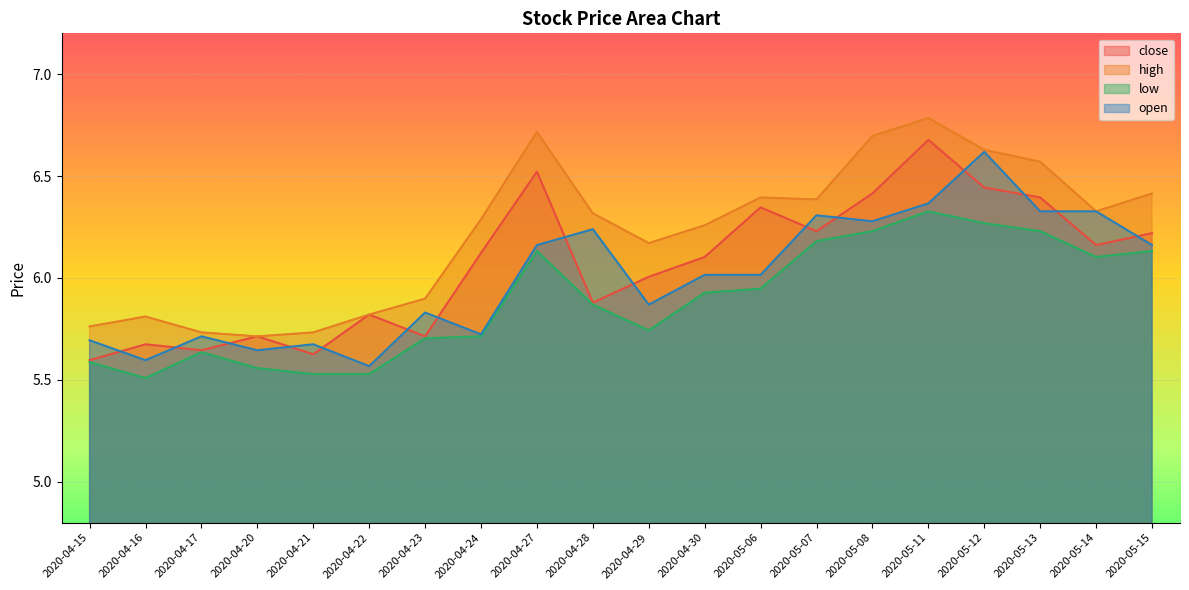

Reading left to right, what are all the values shown in this chart?

close: 5.6	5.7	5.6	5.7	5.6	5.8	5.7	6.1	6.5	5.9	6.0	6.1	6.3	6.2	6.4	6.7	6.4	6.4	6.2	6.2
high: 5.8	5.8	5.7	5.7	5.7	5.8	5.9	6.3	6.7	6.3	6.2	6.3	6.4	6.4	6.7	6.8	6.6	6.6	6.3	6.4
low: 5.6	5.5	5.6	5.6	5.5	5.5	5.7	5.7	6.1	5.9	5.7	5.9	5.9	6.2	6.2	6.3	6.3	6.2	6.1	6.1
open: 5.7	5.6	5.7	5.6	5.7	5.6	5.8	5.7	6.2	6.2	5.9	6.0	6.0	6.3	6.3	6.4	6.6	6.3	6.3	6.2